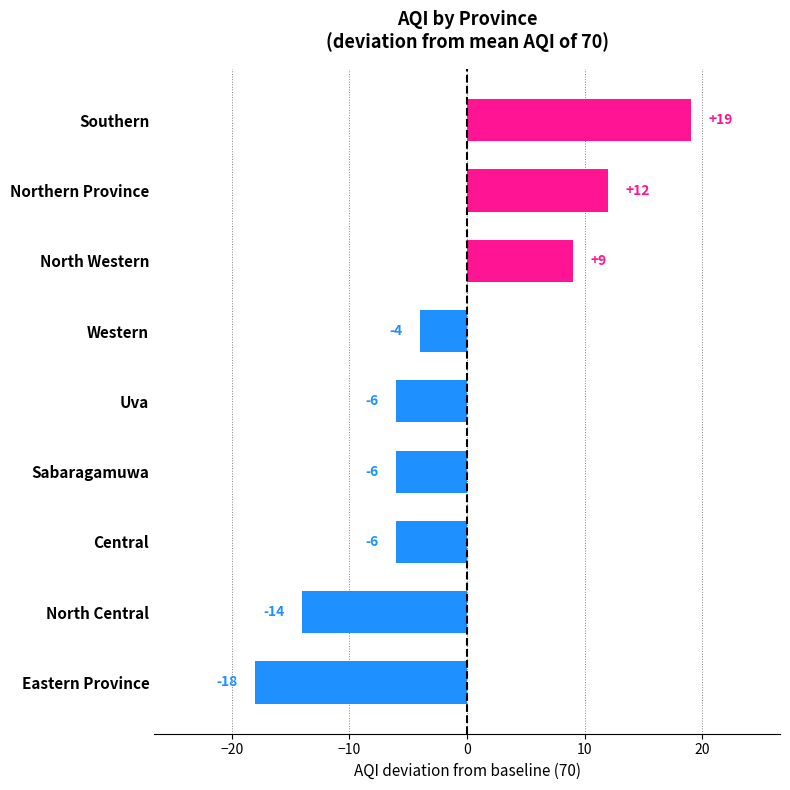

What is the smallest value displayed?

-18